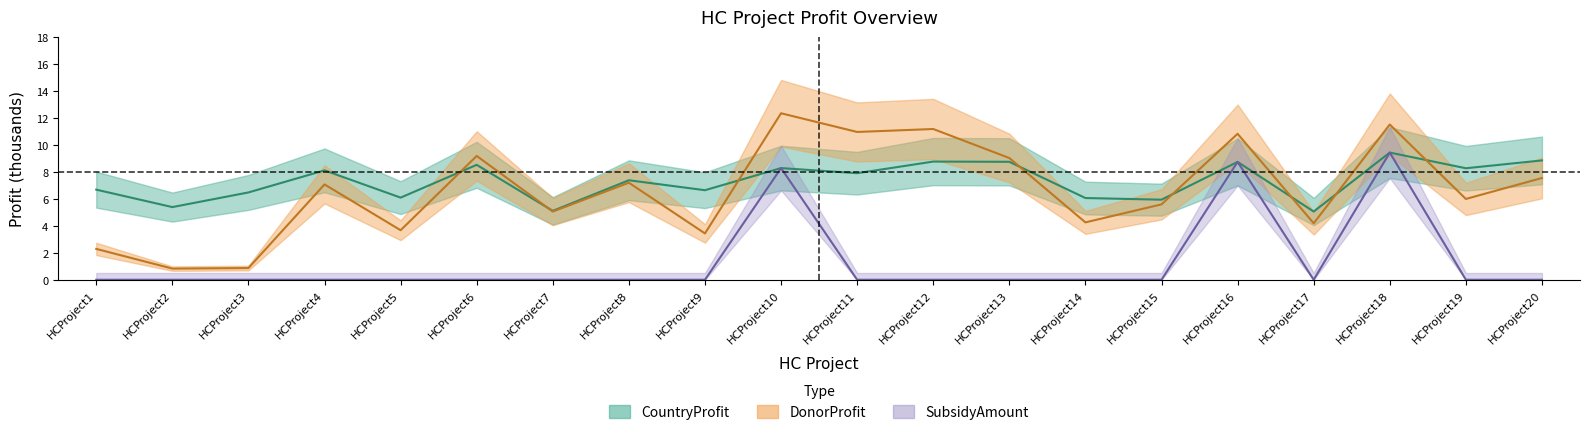

At which label is DonorProfit closest to 6?

HCProject19